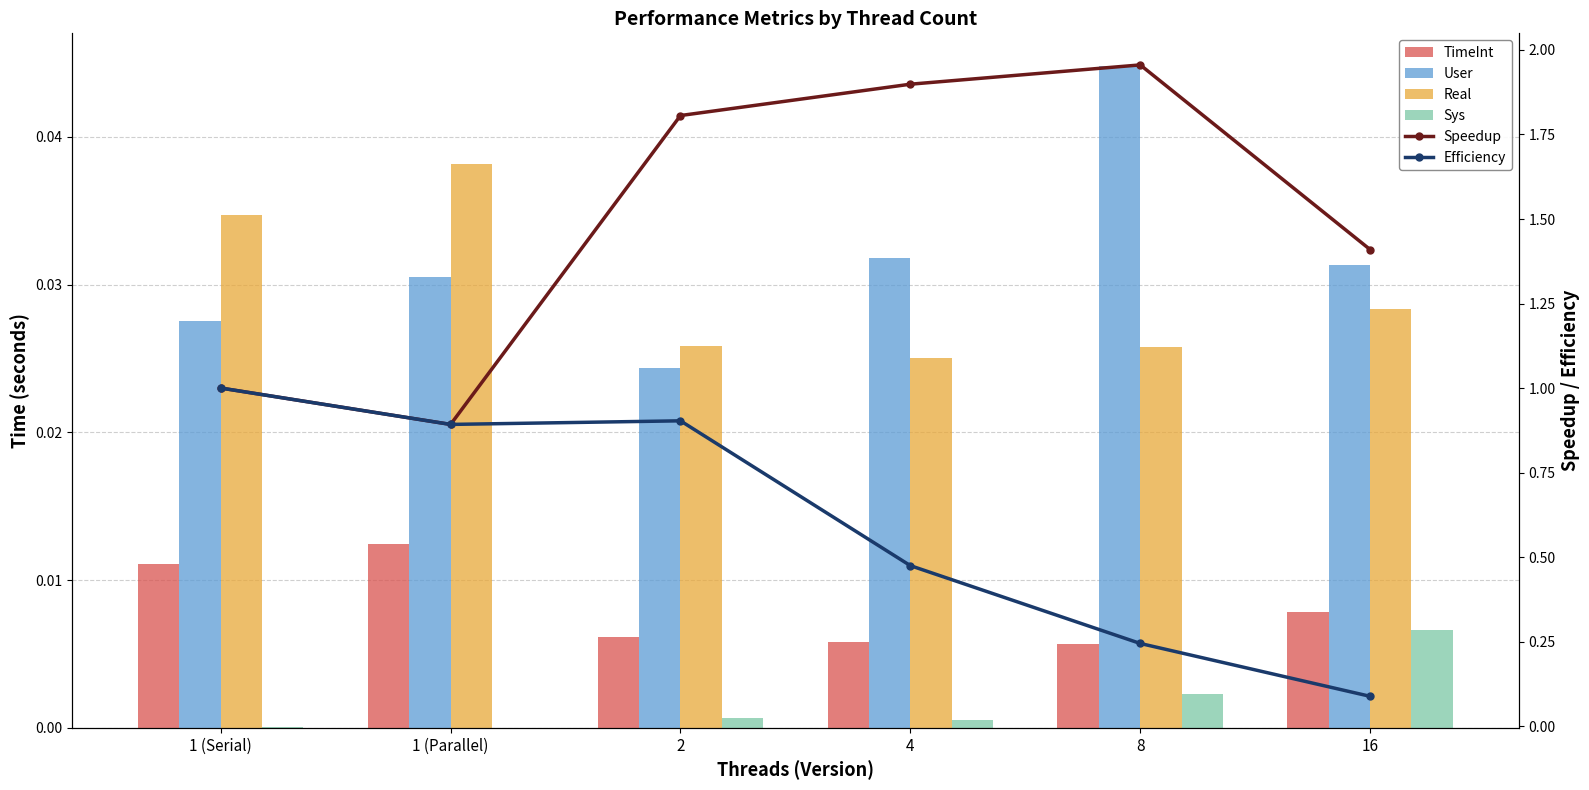

How many data points does each series have?

6